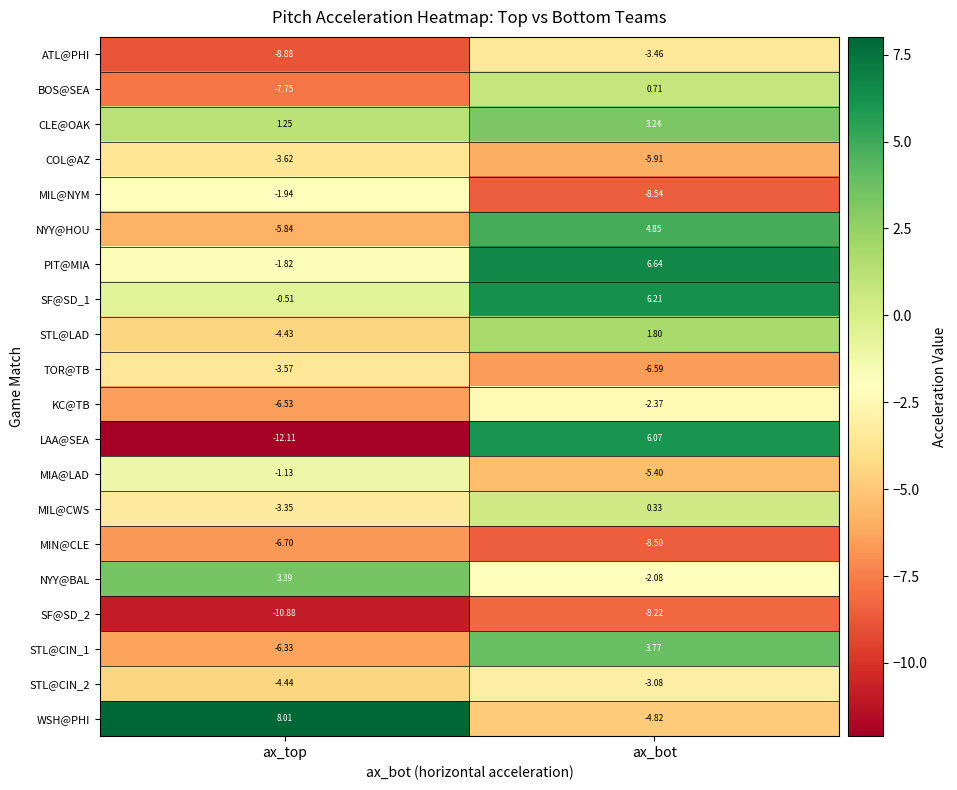

Which series has the widest spread of values?

LAA@SEA